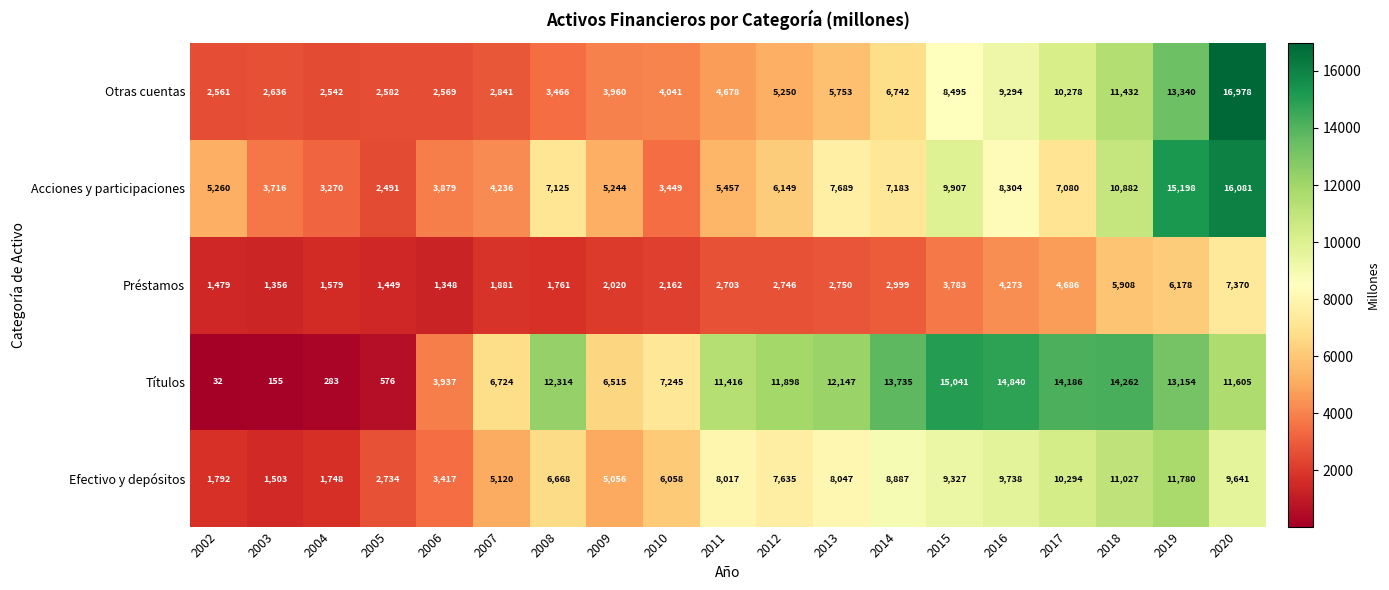

At which category does the chart reach its peak across all series?

2020